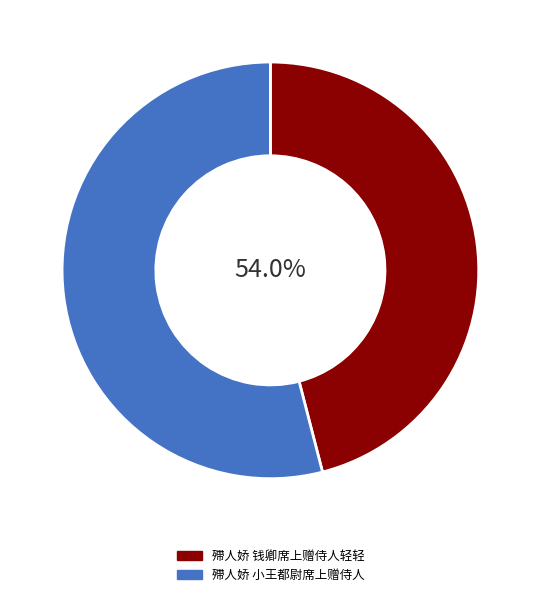

Which category accounts for the majority?

殢人娇 小王都尉席上赠侍人